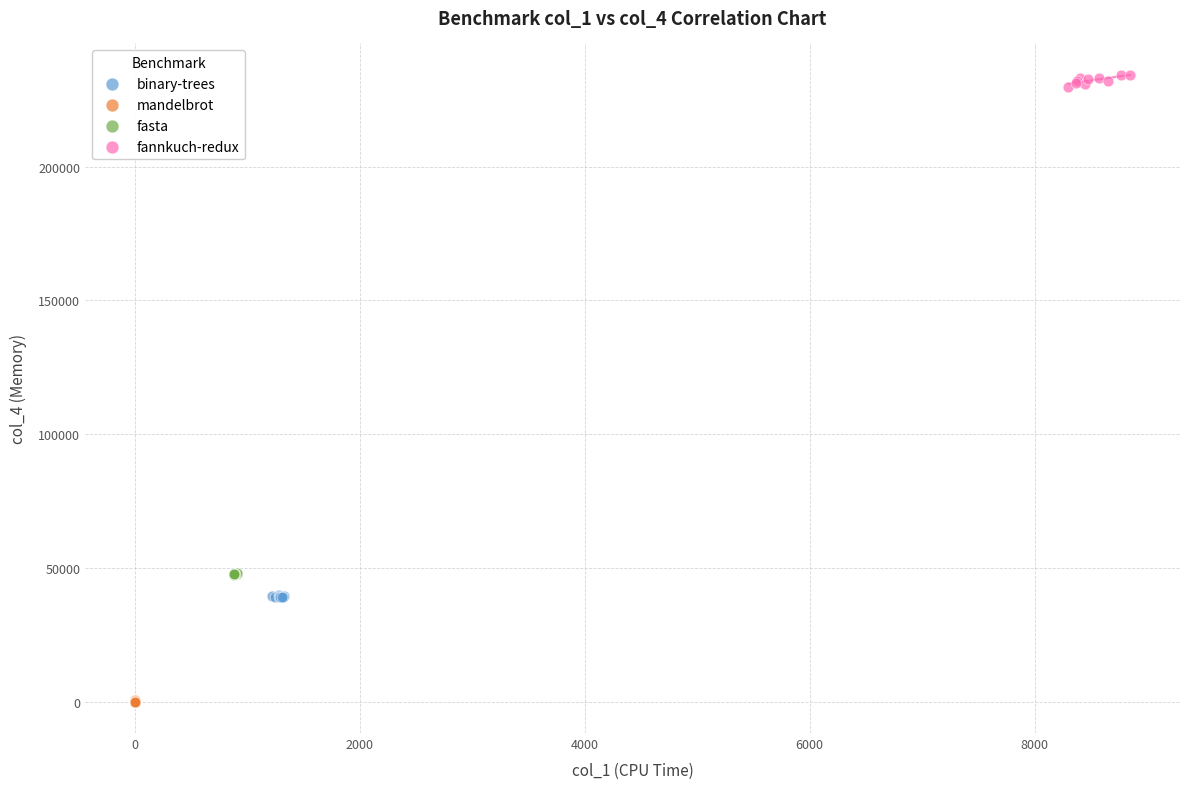

Which series reaches the maximum Y coordinate?

fannkuch-redux